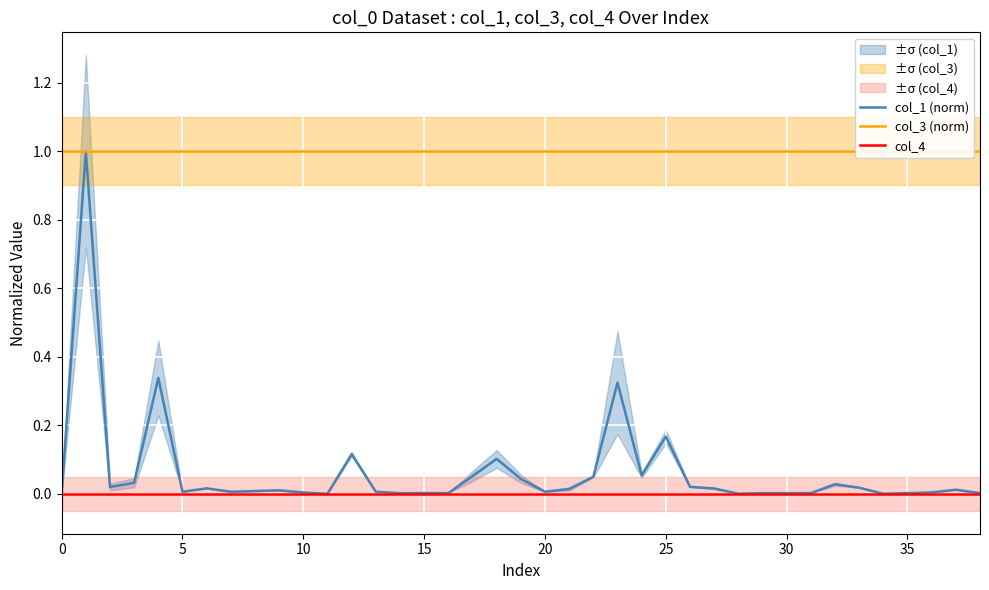

The col_4 series shows 0.0 at 20. True or false?

True